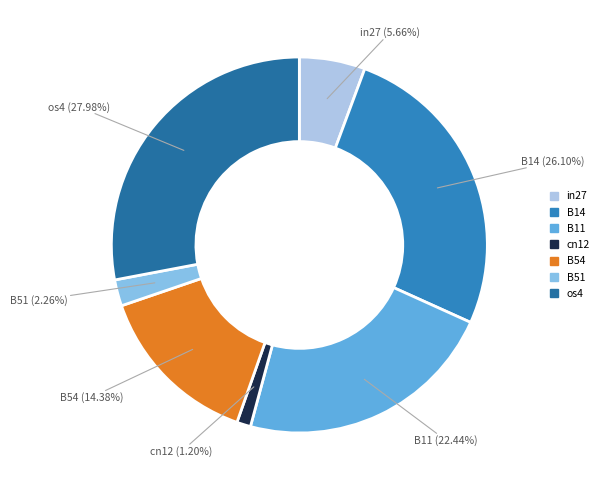

Rank the categories by value from lowest to highest.

cn12, B51, in27, B54, B11, B14, os4